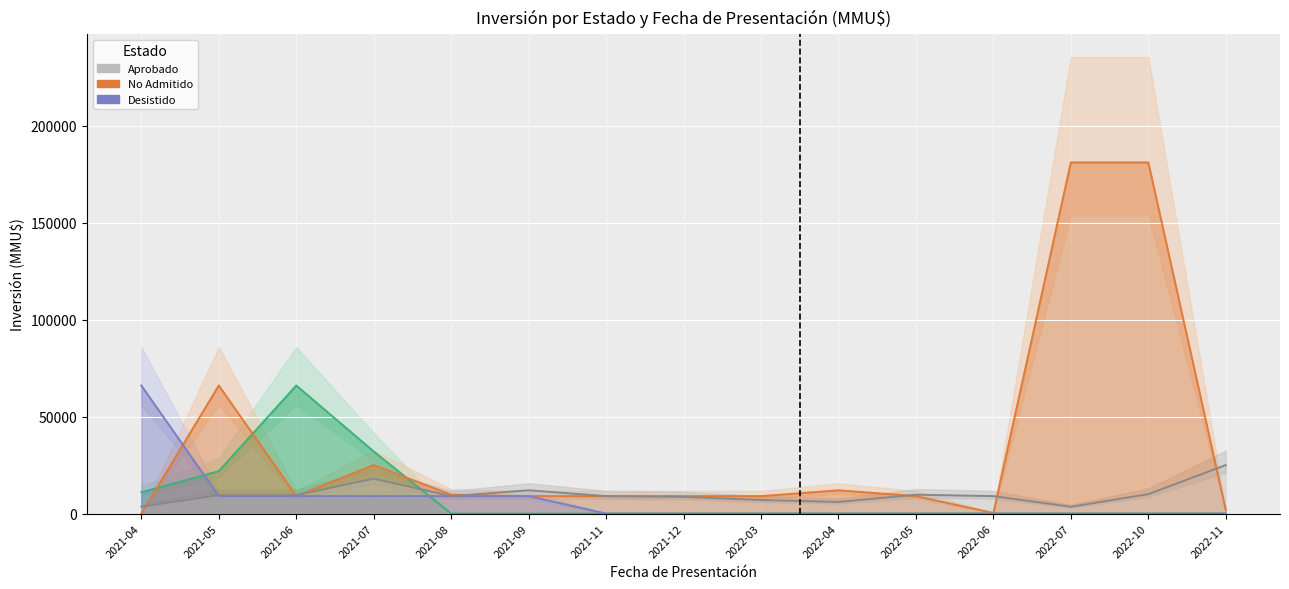

True or false: En Calificación and No Admitido intersect in this chart.

True